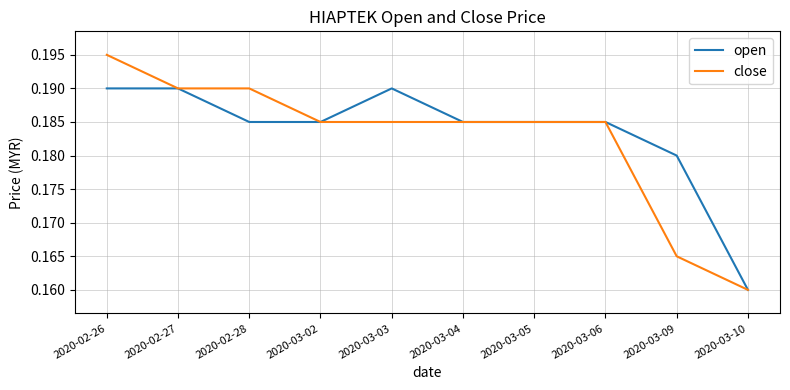

Rank the series at 2020-03-09 from highest to lowest value.

open, close